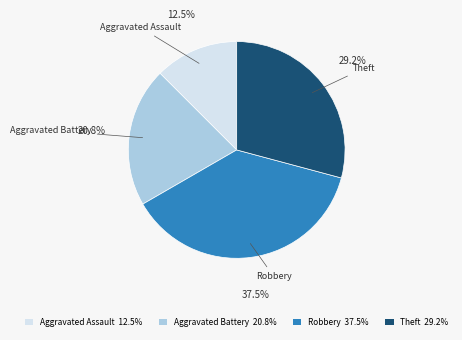

Which has a higher value, Theft or Aggravated Assault?

Theft